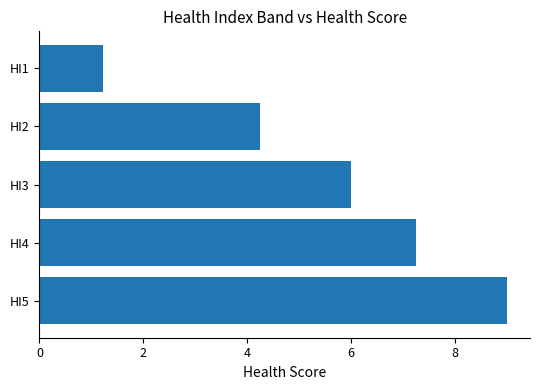

Which has a higher value, HI4 or HI3?

HI4